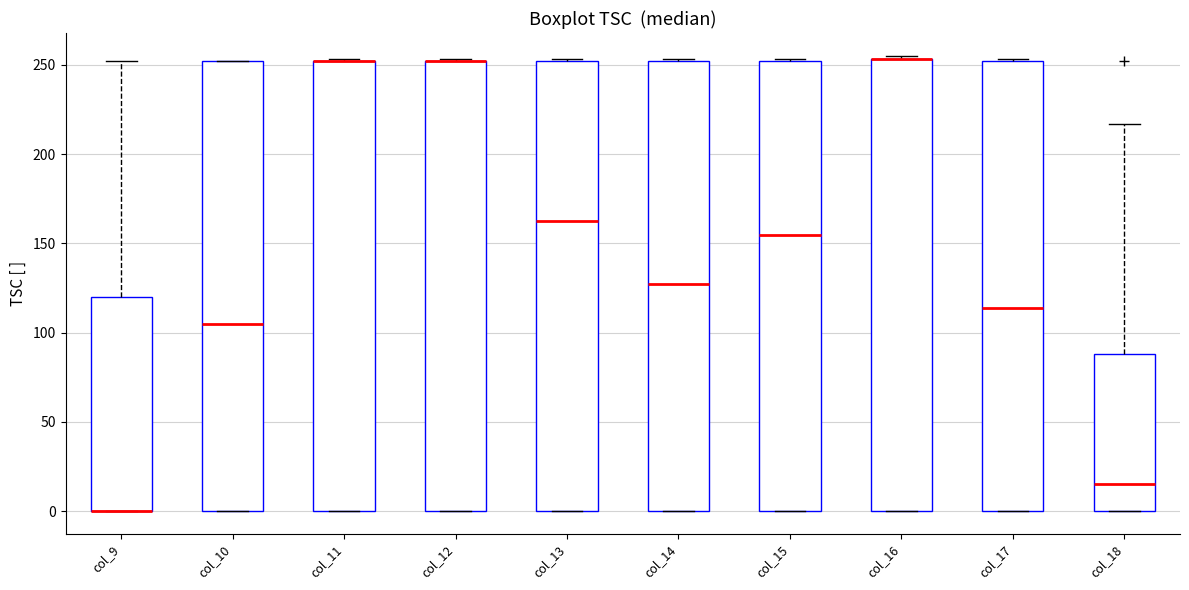

Reading left to right, transcribe this box plot: for each box, give where its median line is, the range the box spans, and where its two whiskers end, as read against the y-axis. The values are not printed on the chart, so give them approximately, as read against the axis.

col_9: median 0 (drawn on the box's lower edge), box 0 to 120, whiskers 0 to 250
col_10: median 105, box 0 to 250, whiskers 0 to 250
col_11: median 250 (drawn on the box's upper edge), box 0 to 250, whiskers 0 to 255
col_12: median 250 (drawn on the box's upper edge), box 0 to 250, whiskers 0 to 255
col_13: median 165, box 0 to 250, whiskers 0 to 255
col_14: median 125, box 0 to 250, whiskers 0 to 255
col_15: median 155, box 0 to 250, whiskers 0 to 255
col_16: median 255 (drawn on the box's upper edge), box 0 to 255, whiskers 0 to 255 (just above the box's upper edge)
col_17: median 115, box 0 to 250, whiskers 0 to 255
col_18: median 15, box 0 to 90, whiskers 0 to 215